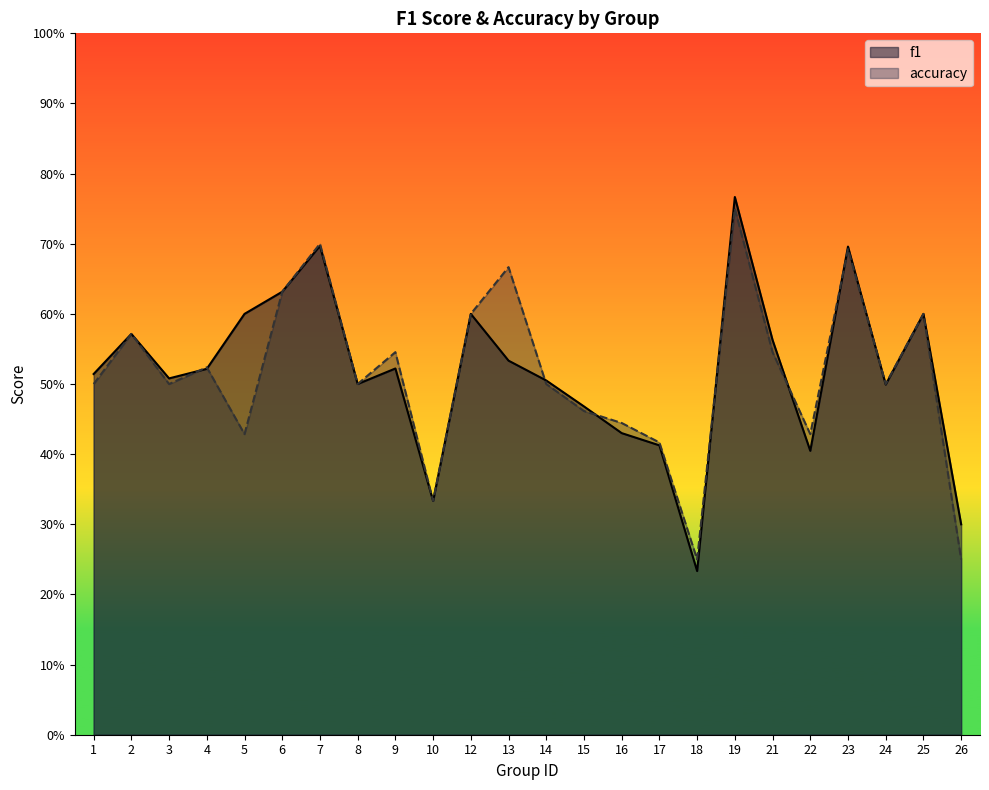

Does the chart display data point markers on the line(s)?

No